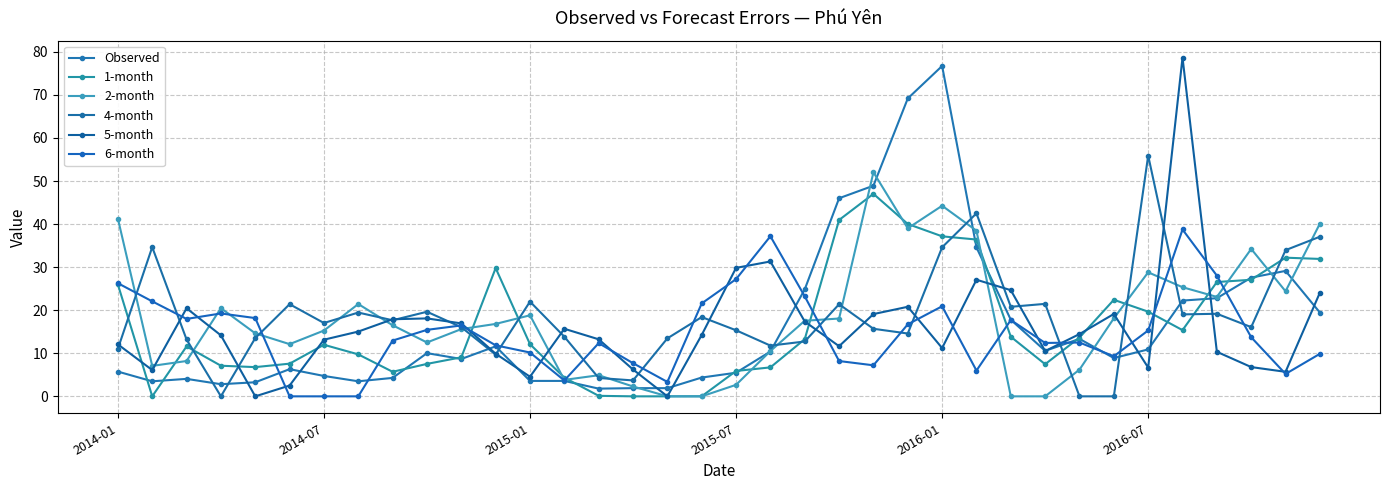

How many times do 2-month and 4-month cross each other?

18